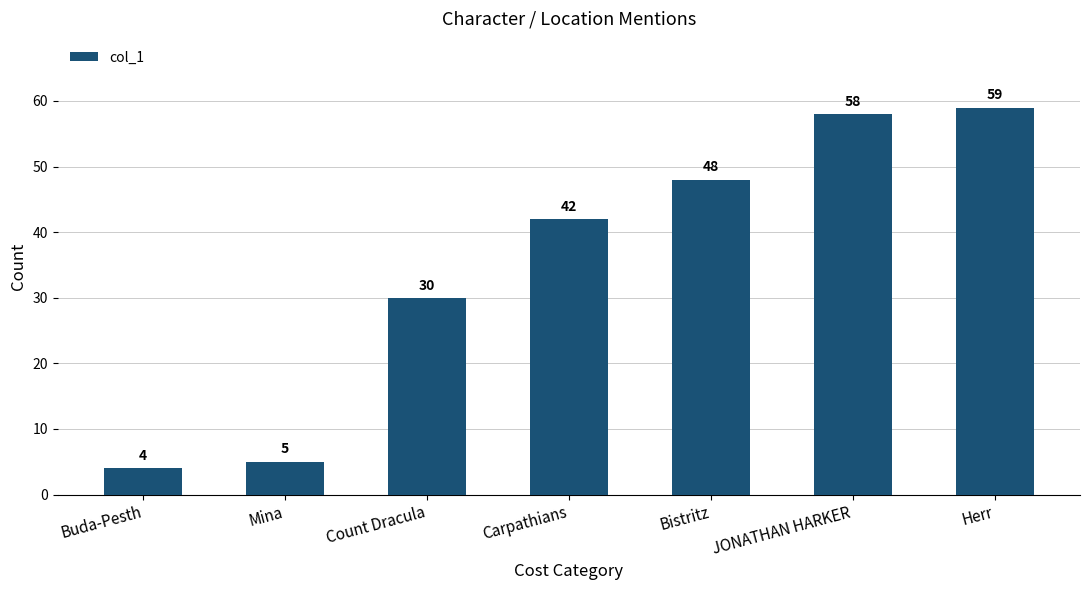

List the labels in order of value, largest first.

Herr, JONATHAN HARKER, Bistritz, Carpathians, Count Dracula, Mina, Buda-Pesth